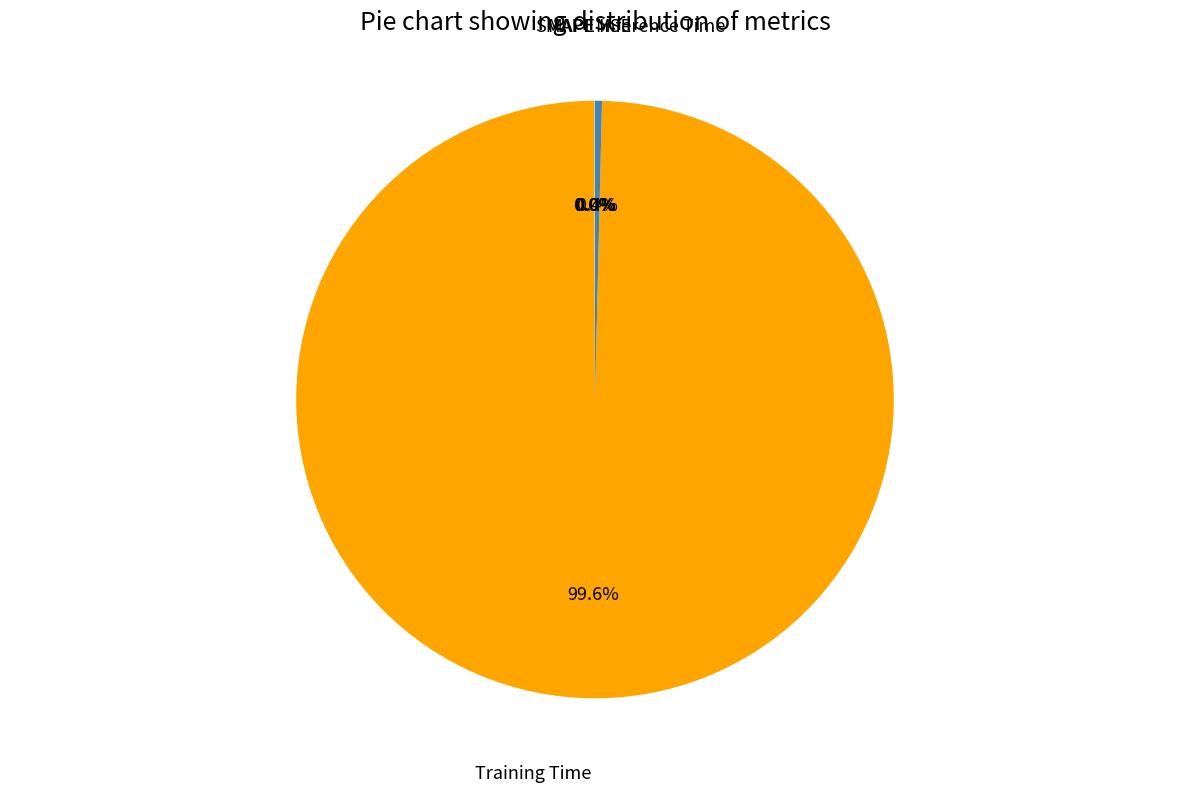

What portion of the pie excludes Training Time?

0.4%